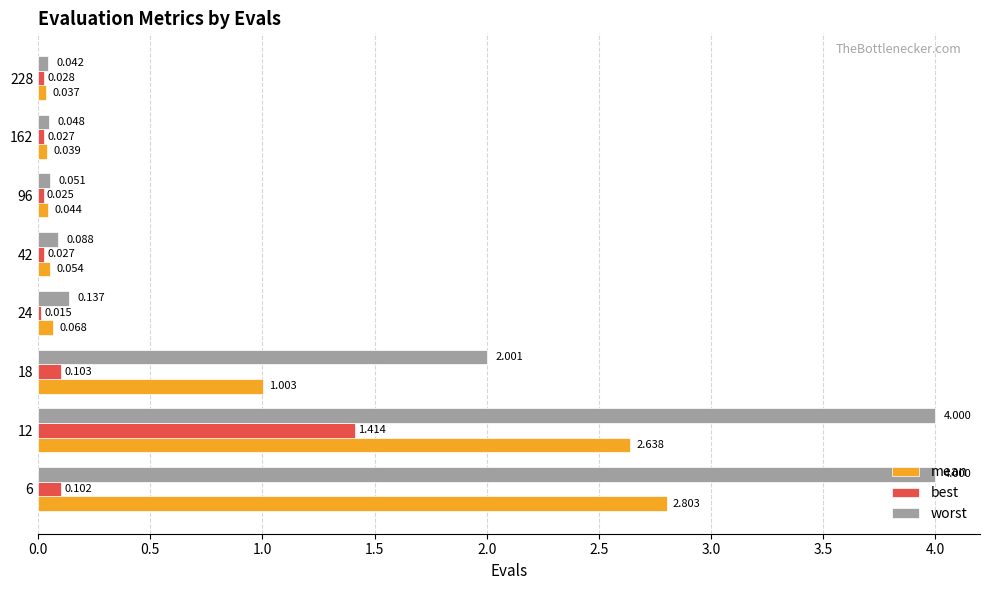

Between 42 and 228, which series saw the biggest shift?

worst